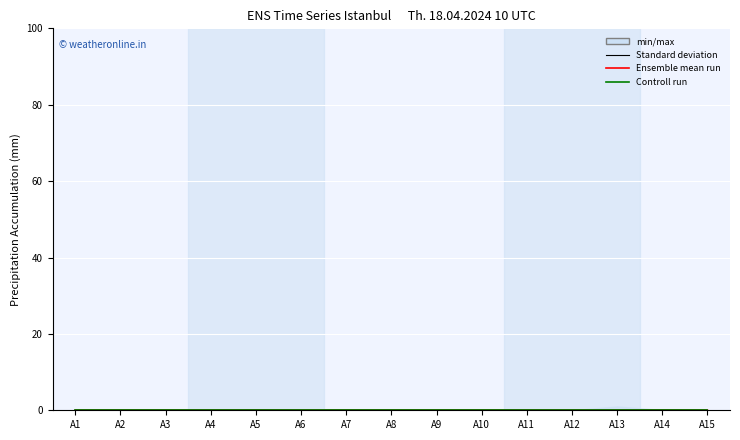

Between A15 and A13, which is larger?

A15